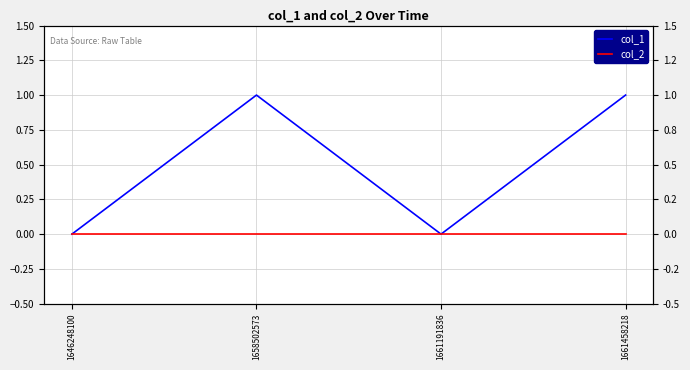

Where is col_2 nearest to the value 0?

1646248100